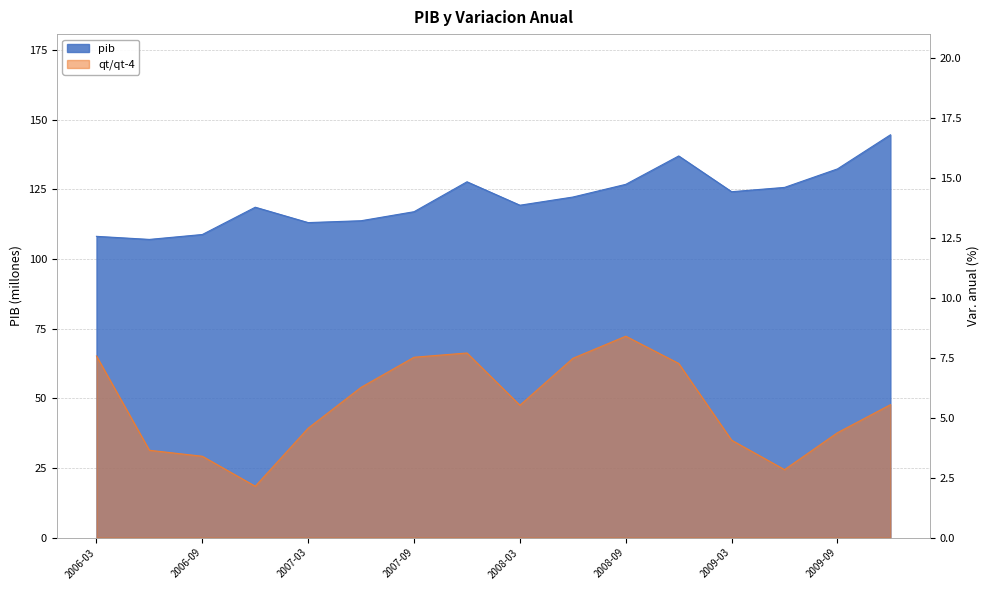

What is the total value across all series at 2008-03?

124.8